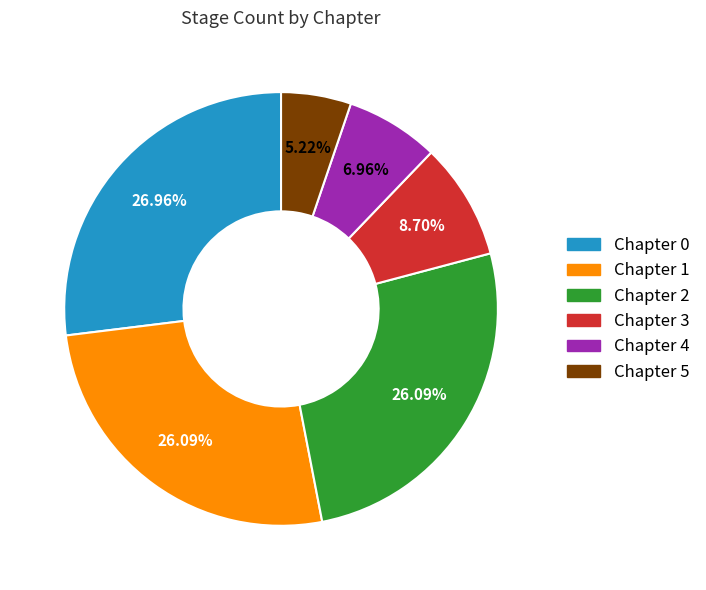

To the nearest percent, what percentage of the pie is Chapter 2?

26%